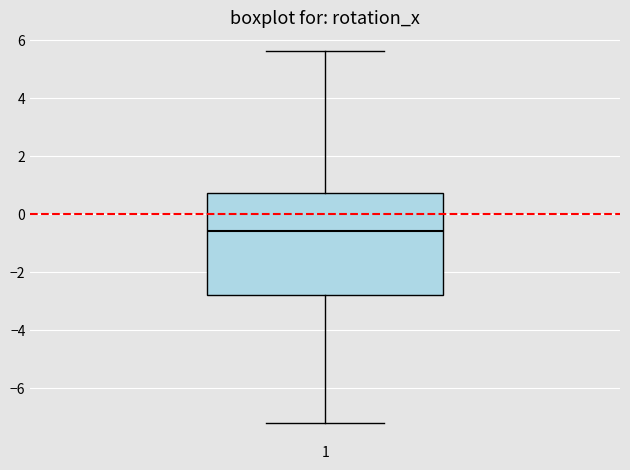

Where is the upper edge of the box at x = 1 on the y-axis? The values are not printed on the chart, so give them approximately, as read against the axis.

0.8